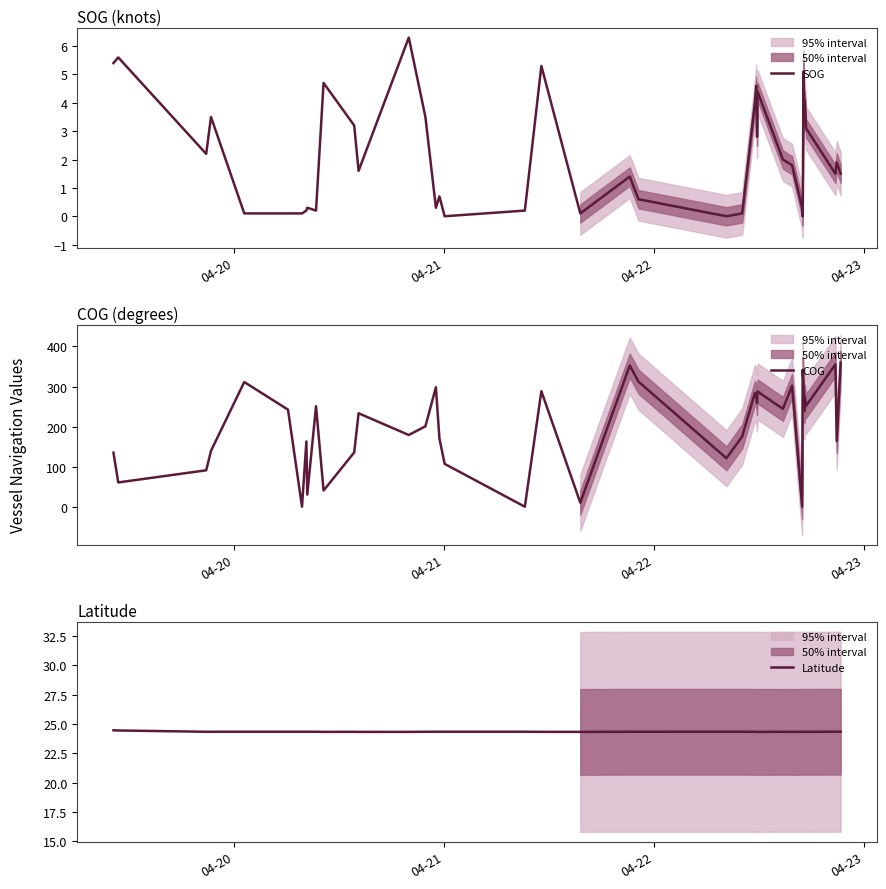

How many interior local valleys does the Latitude series have?

12